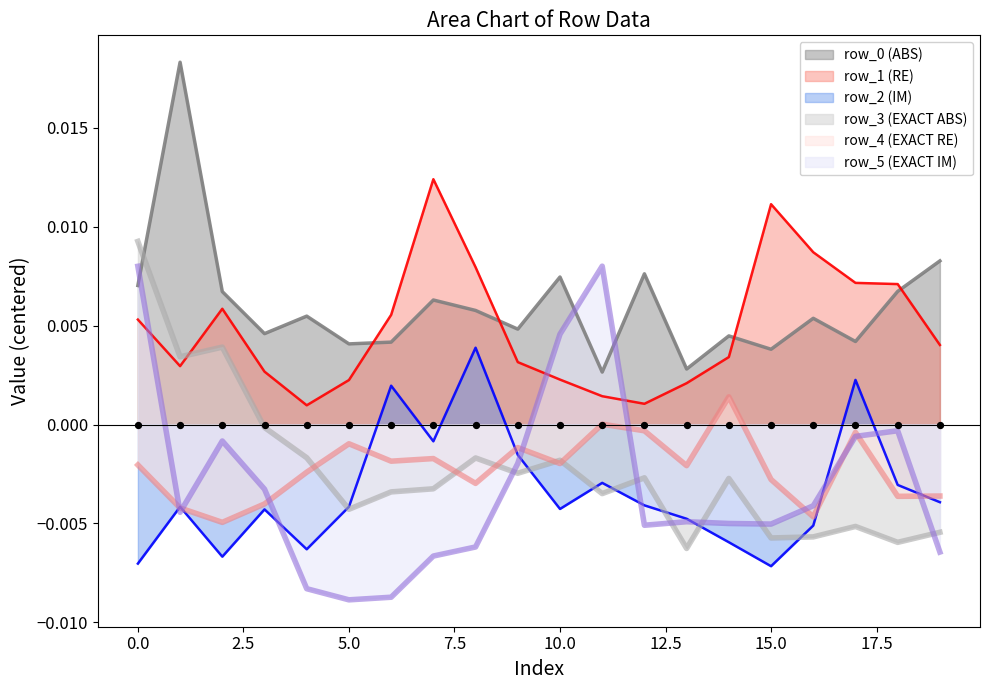

Is the value of row_5 at 4 greater than the value of row_3 at 6?

No